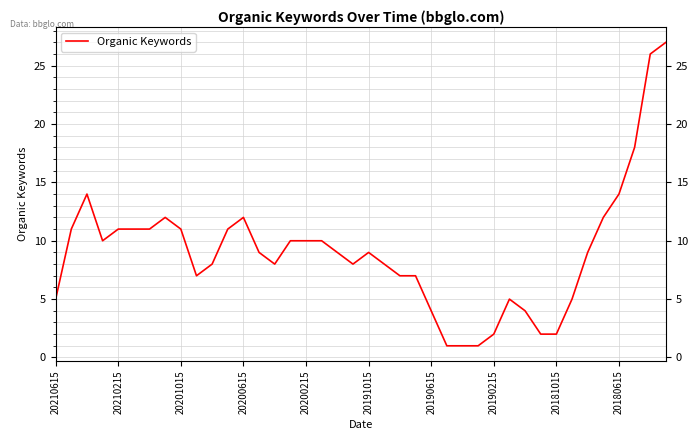

What is the difference between the maximum and minimum values?

26